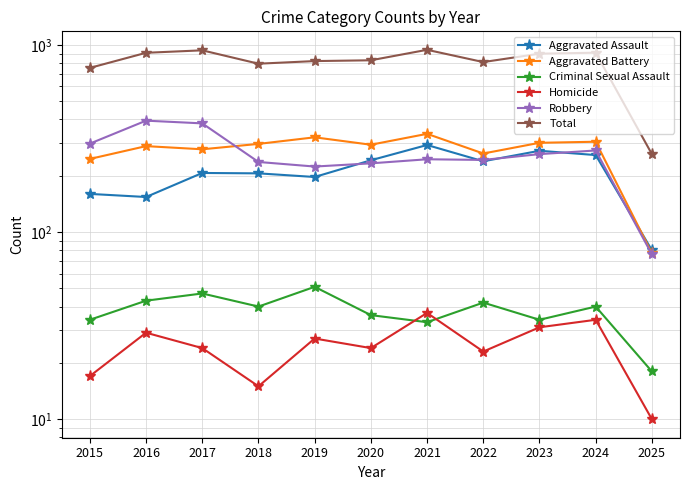

At which category does Homicide reach its first local valley?

2018